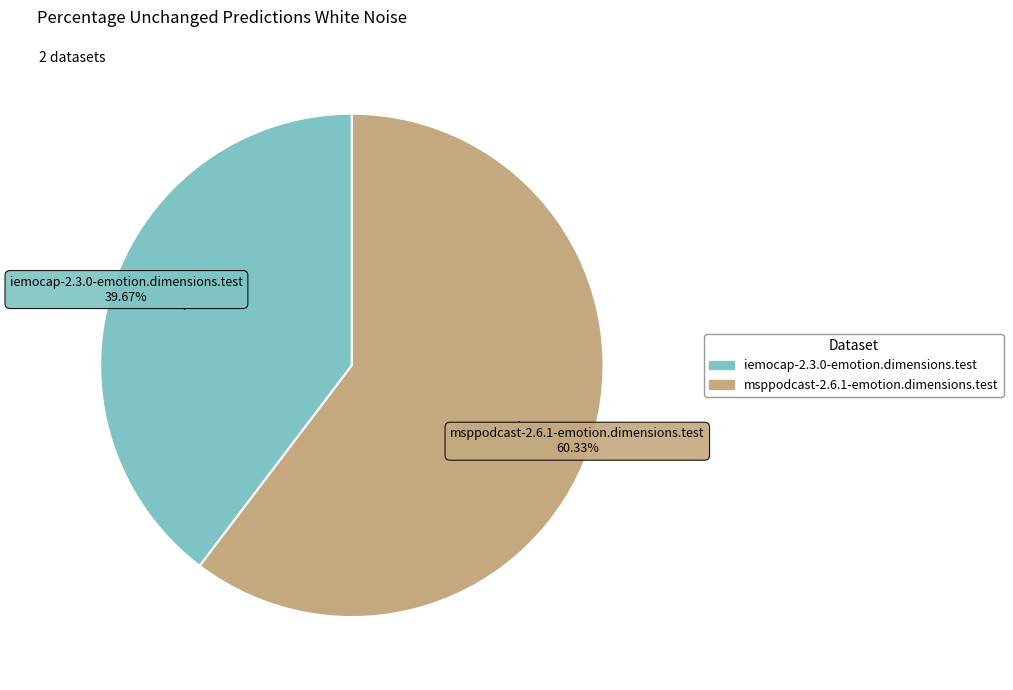

Between msppodcast-2.6.1-emotion.dimensions.test and iemocap-2.3.0-emotion.dimensions.test, which is larger?

msppodcast-2.6.1-emotion.dimensions.test